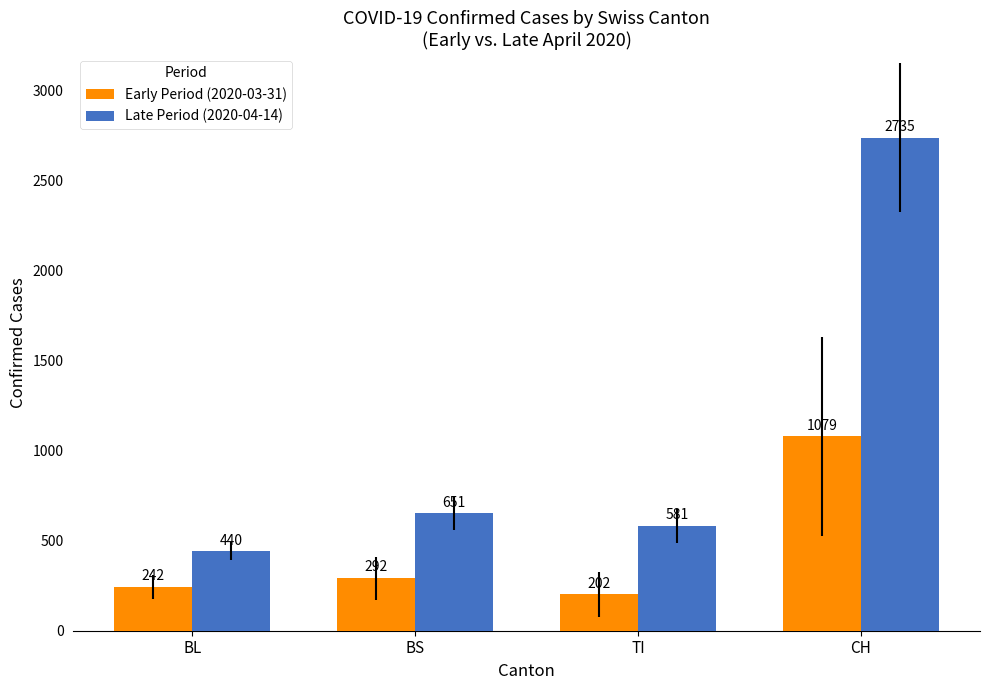

Does the chart contain stacked bars?

No